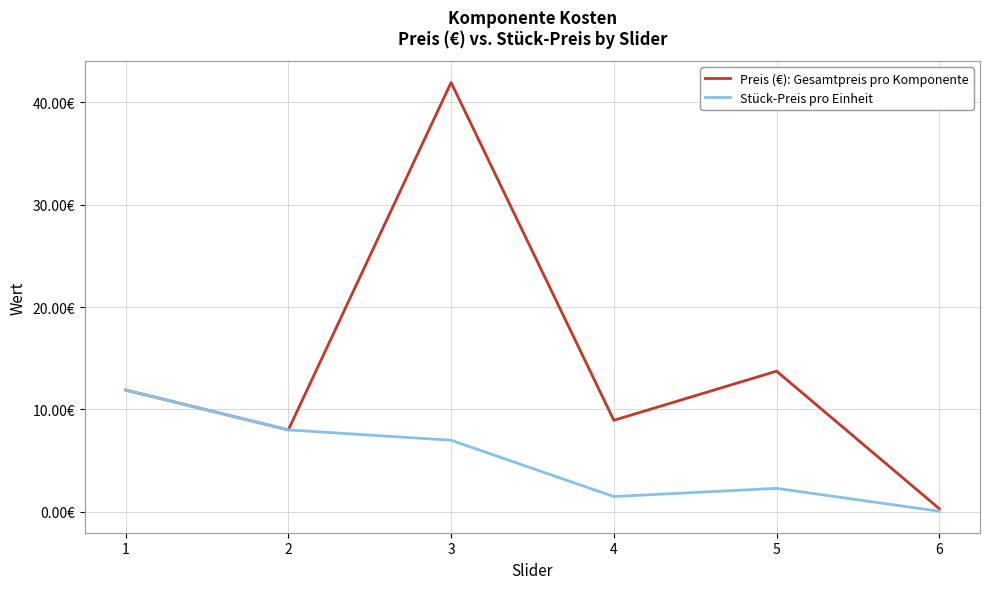

Which series changed the most between 1 and 3?

Preis (€): Gesamtpreis pro Komponente